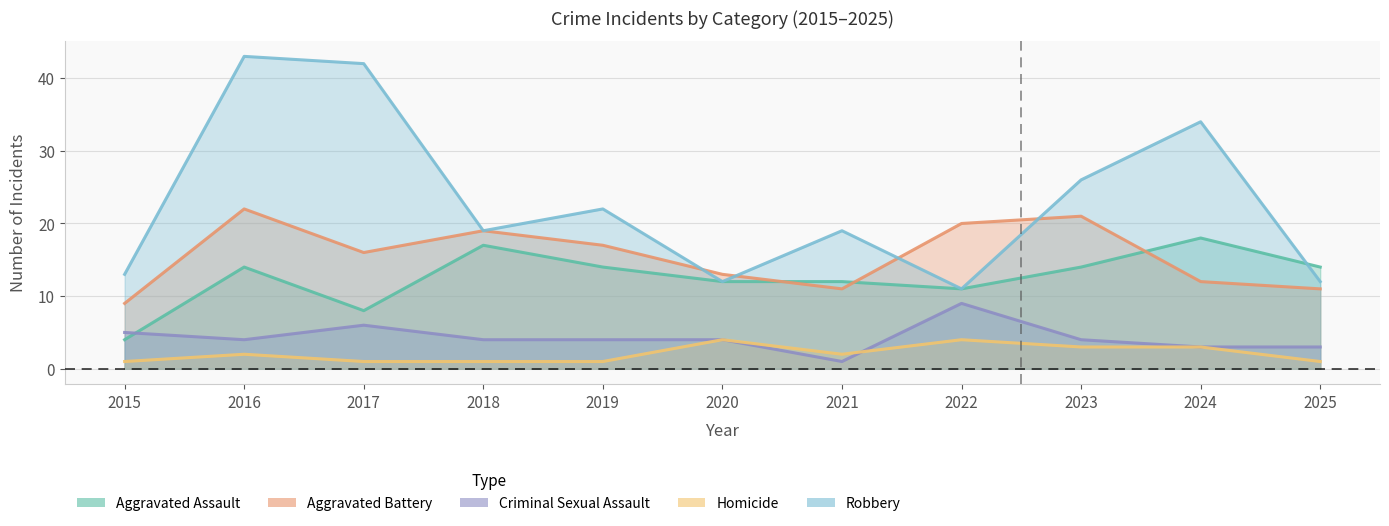

True or false: Aggravated Assault has a value of 12 at 2020.

True